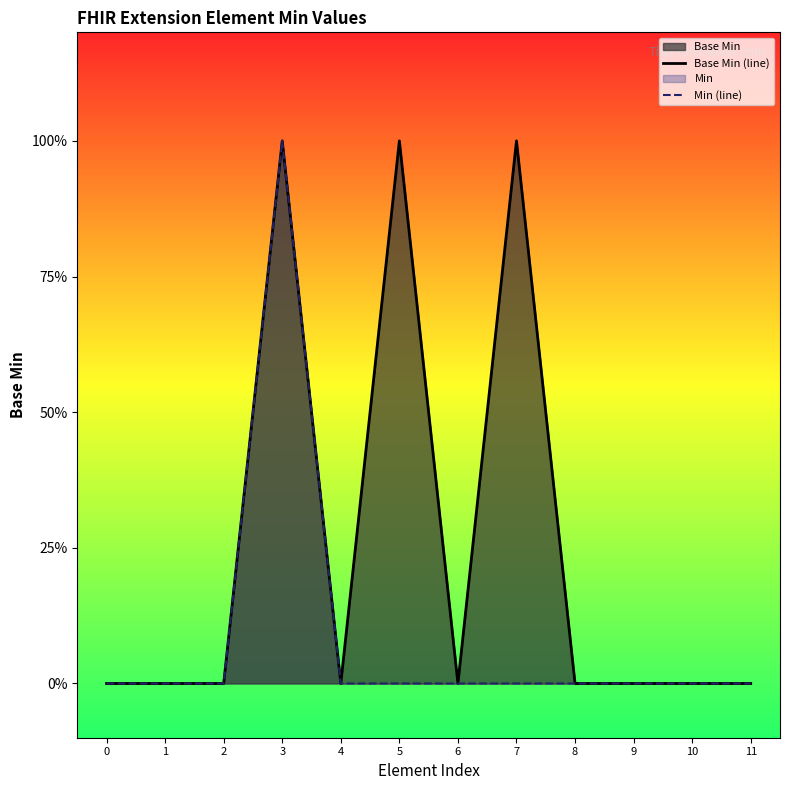

Reading left to right, transcribe all the data shown in this chart.

Base Min (line): 0=0	1=0	2=0	3=1	4=0	5=1	6=0	7=1	8=0	9=0	10=0	11=0
Min (line): 0=0	1=0	2=0	3=1	4=0	5=0	6=0	7=0	8=0	9=0	10=0	11=0